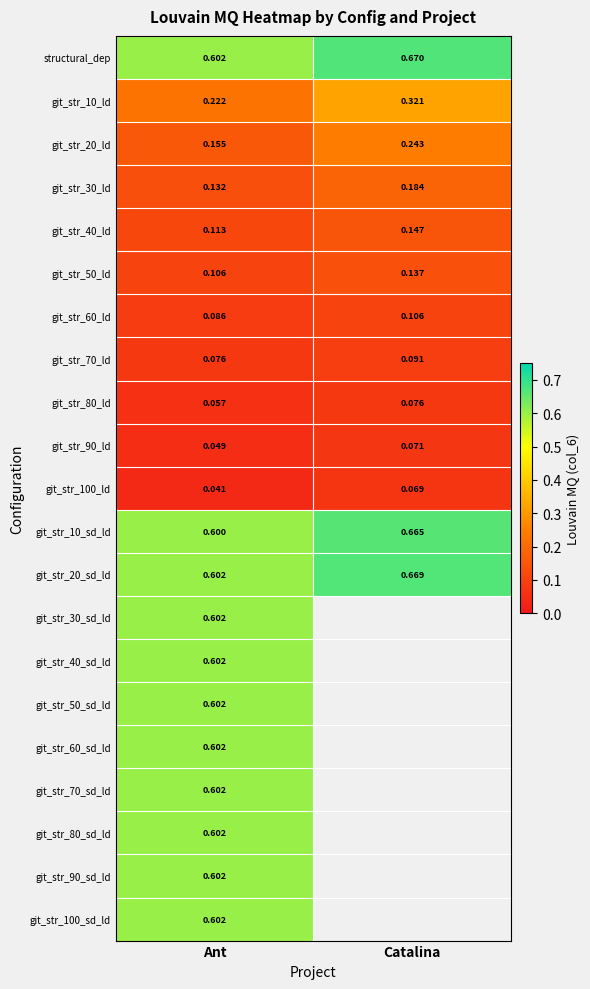

Count the git_str_50_ld values in the range 0 to 1.

2